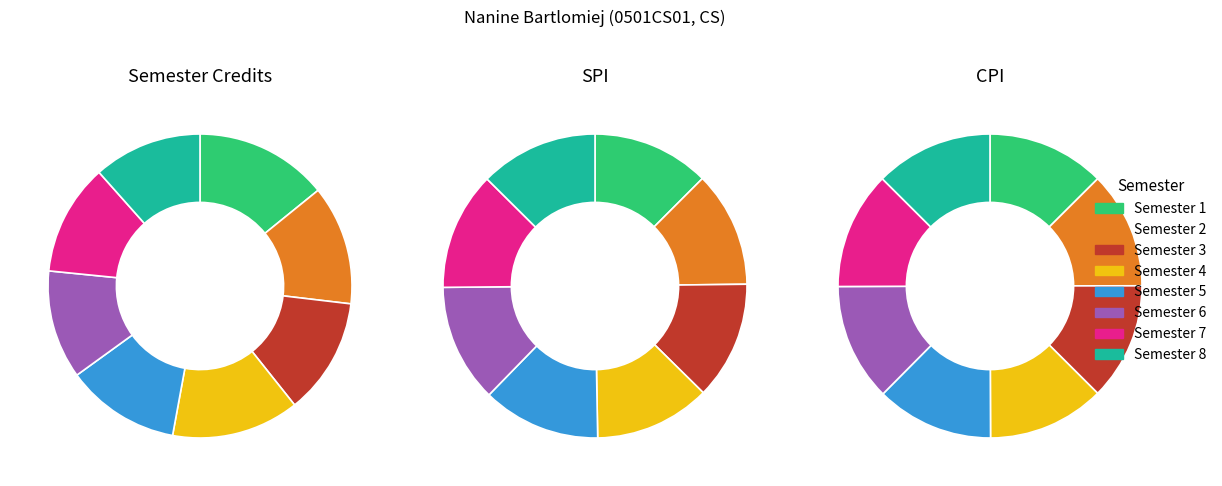

Which series changed the most between 2 and 4?

Semester wise Credit Taken